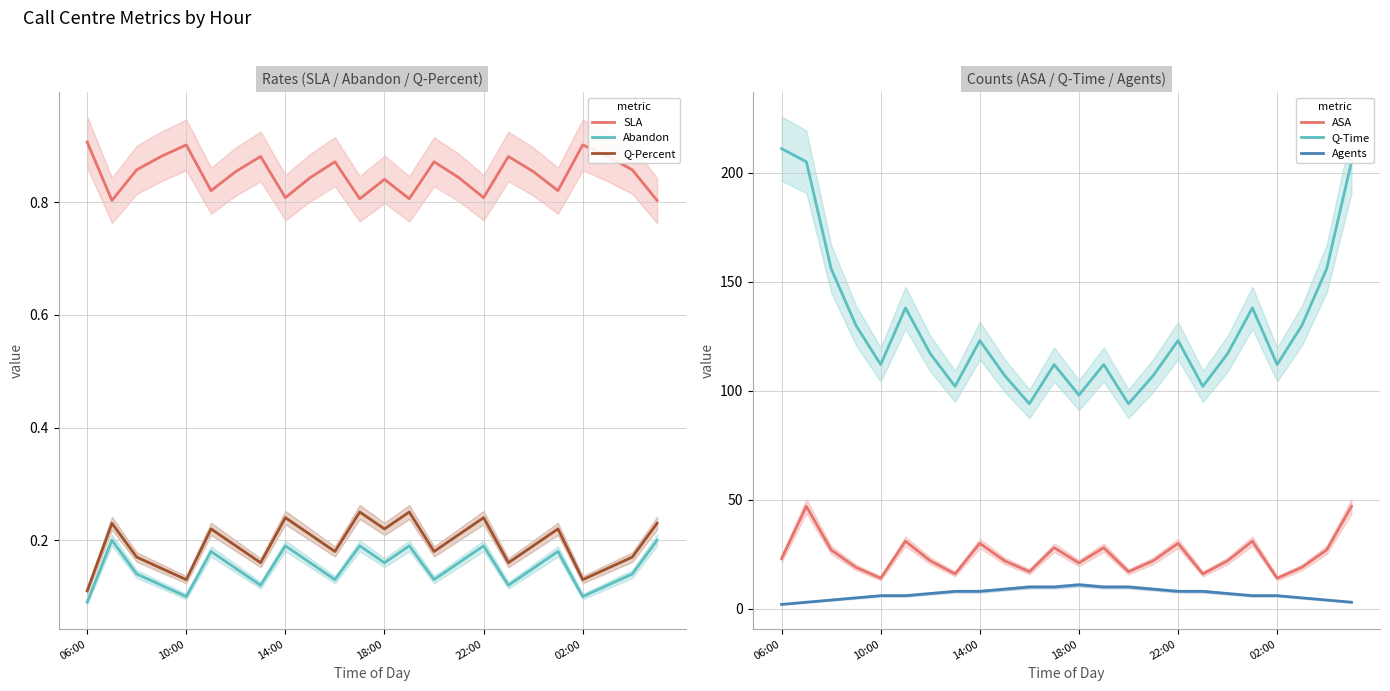

What is the minimum value shown in the chart?

0.1